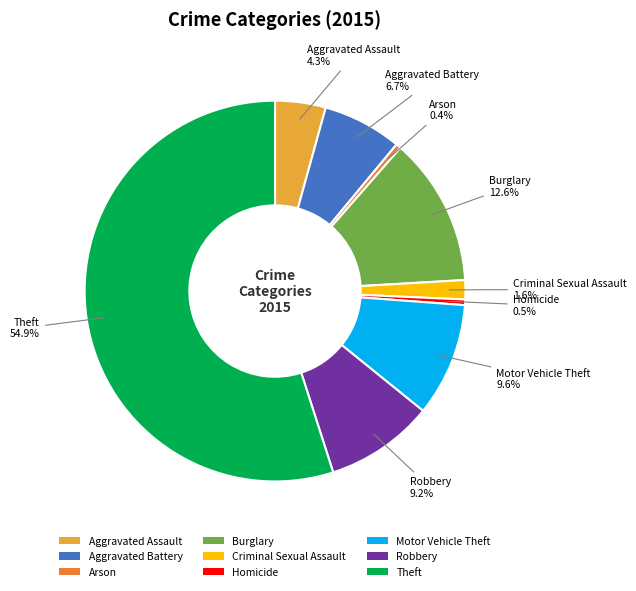

Does any single category account for the majority?

Yes